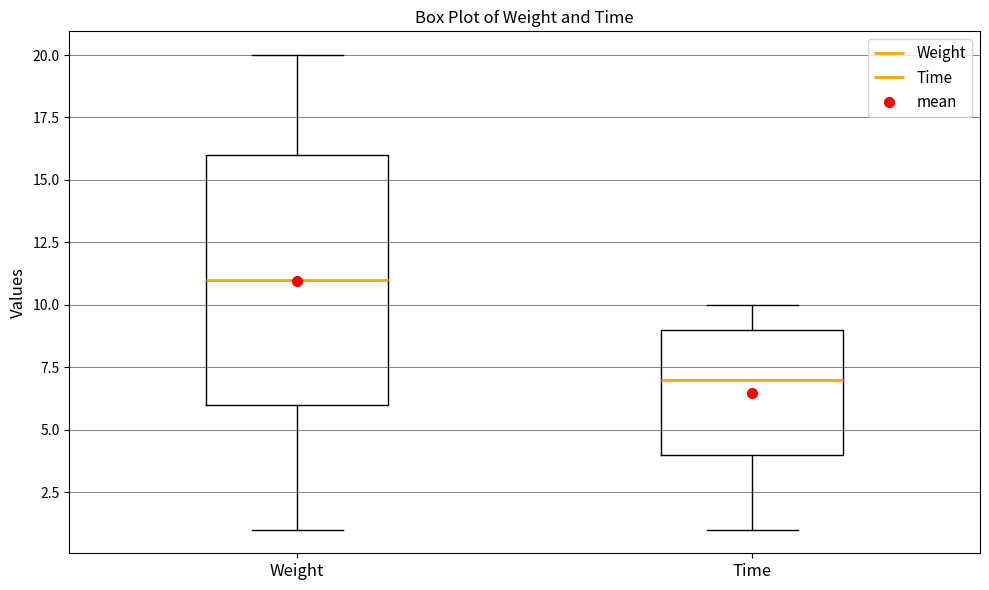

Which box has the highest median line?

Weight